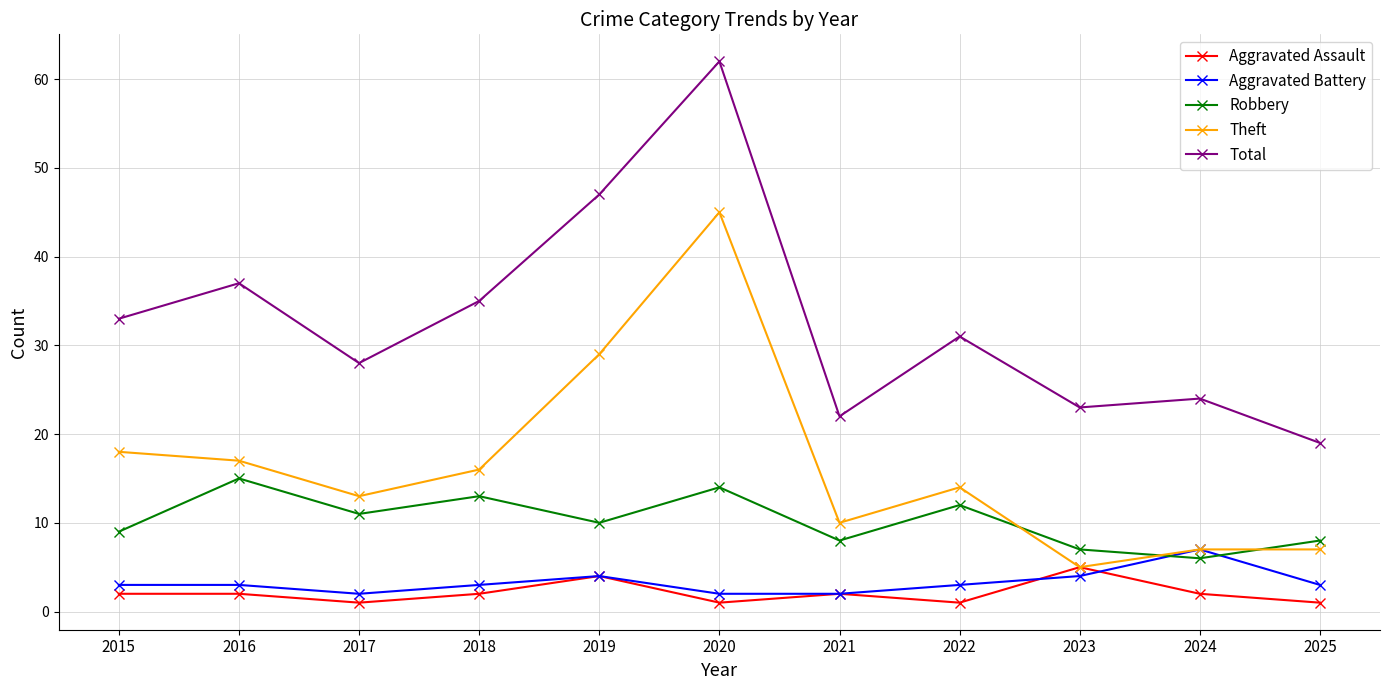

At which label does Total first exceed 31?

2015